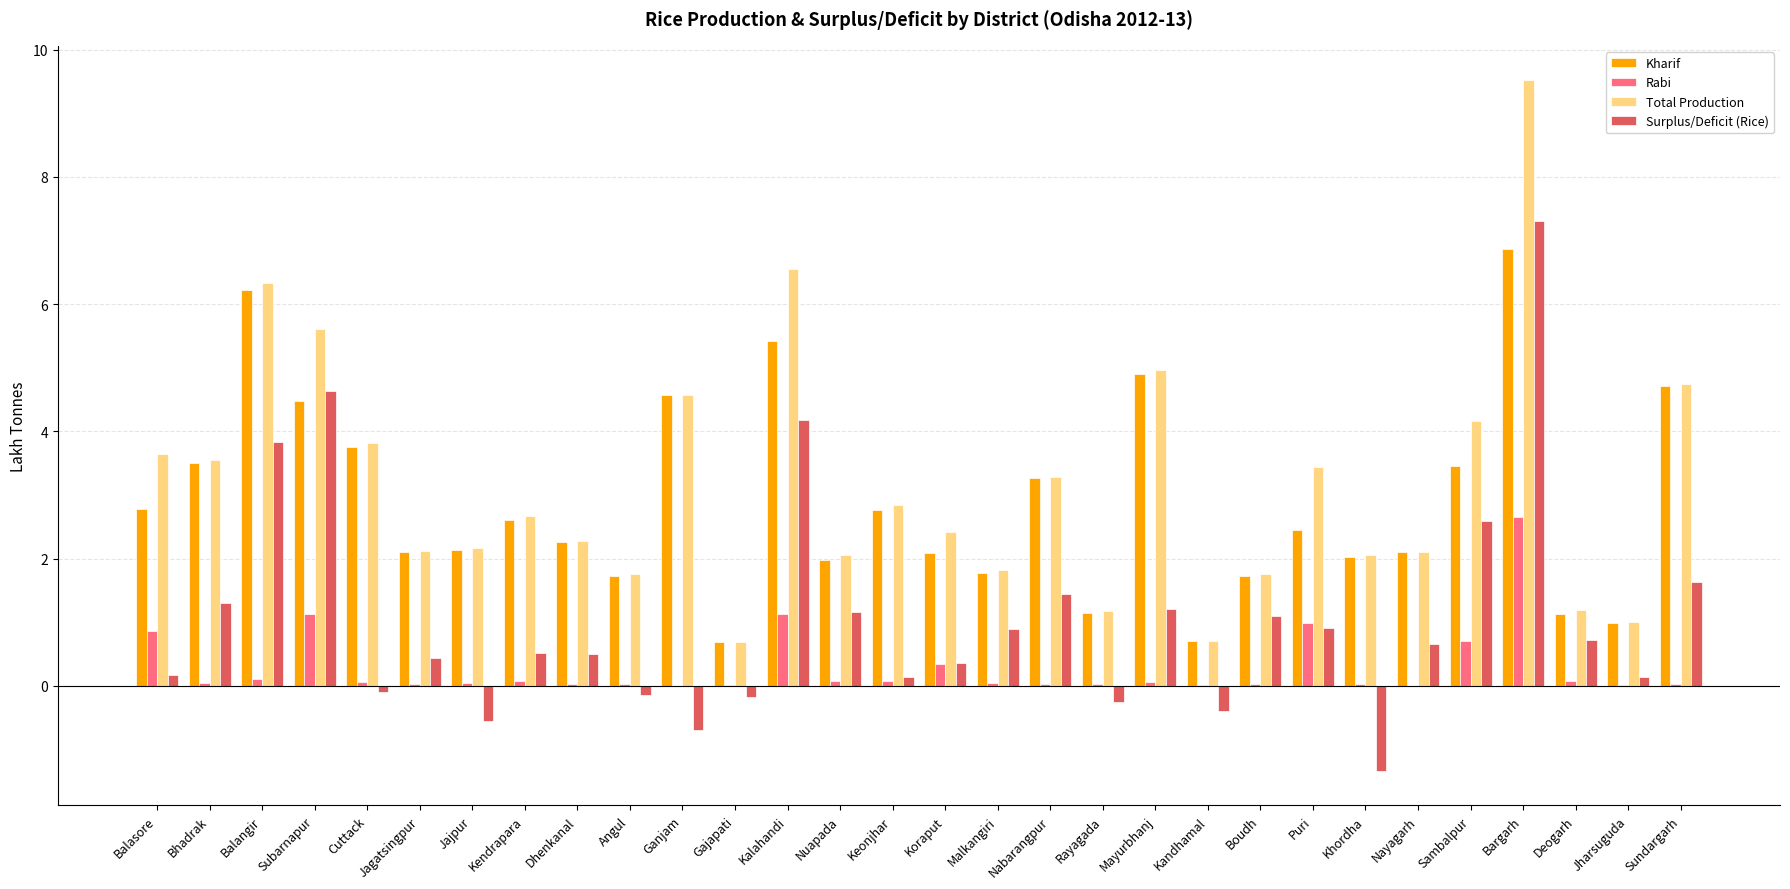

What is the sum of all Surplus/Deficit (Rice) values?

32.1